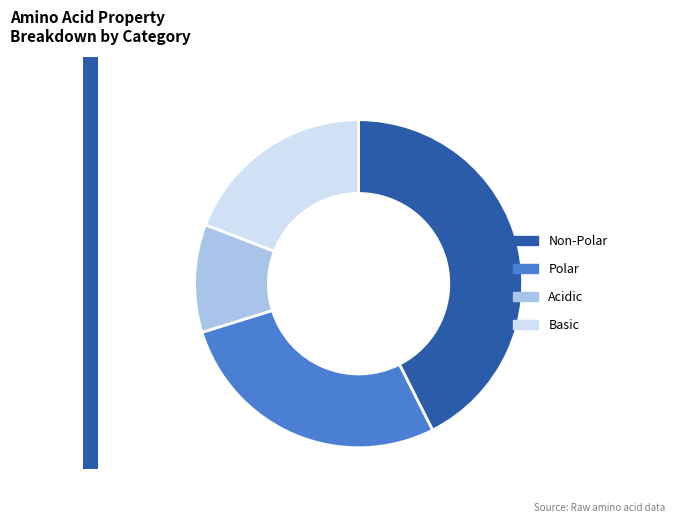

Is there a majority slice in this chart?

No